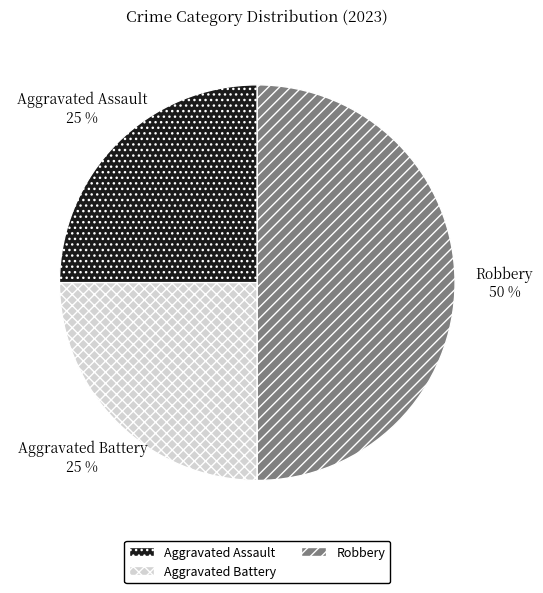

Approximately how many times larger is the value at Aggravated Battery compared to Aggravated Assault?

1.0